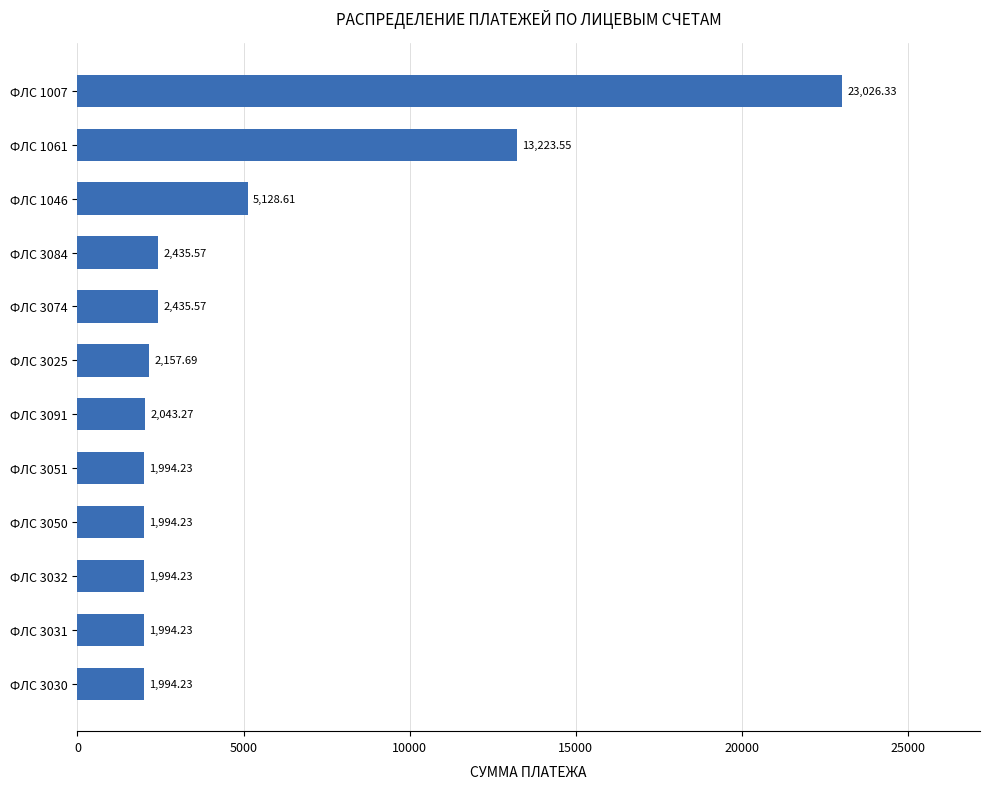

Between ФЛС 3091 and ФЛС 3074, which is larger?

ФЛС 3074